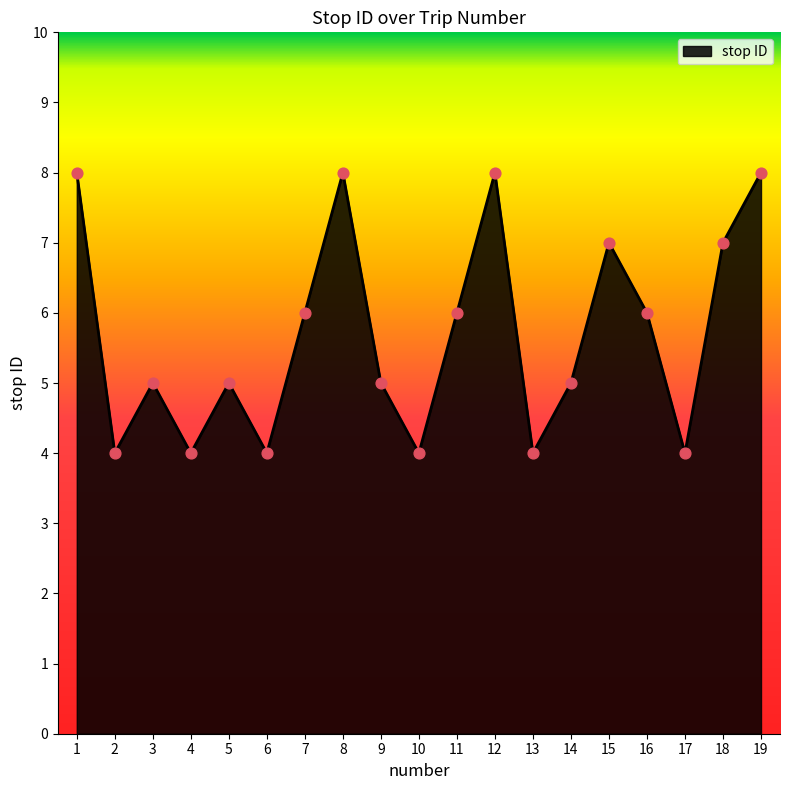

What is the ratio of the value at 11 to the value at 10?

1.5